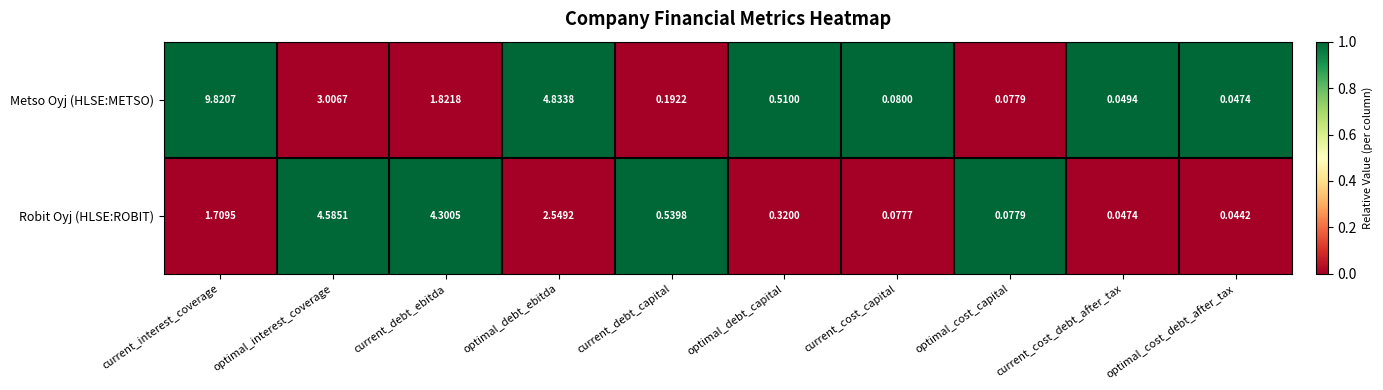

At how many categories does at least one series exceed 0?

10